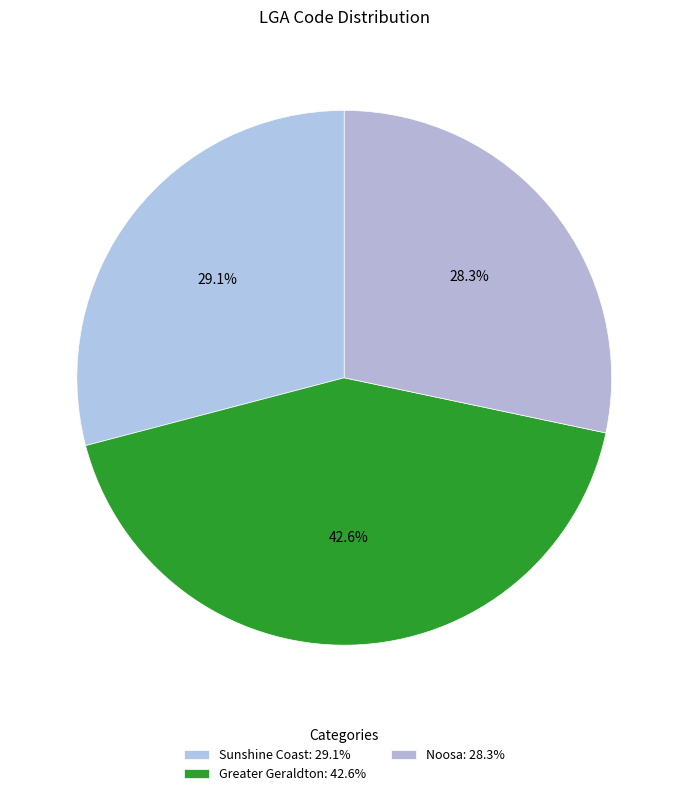

What is the change in value from Greater Geraldton to Noosa?

-18060